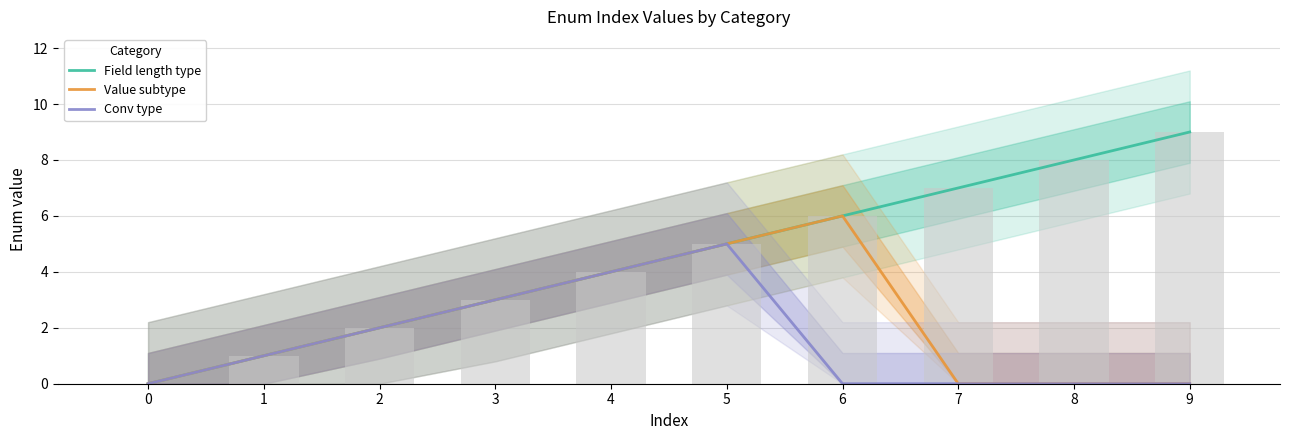

Where is Value subtype nearest to the value 3?

3